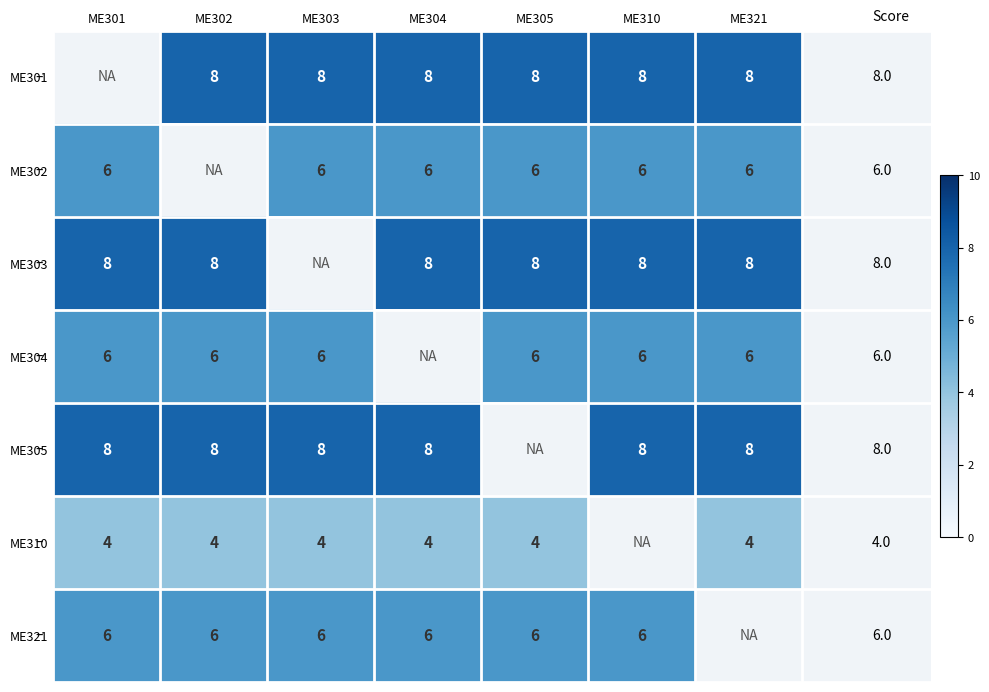

How many data points does each series have?

7